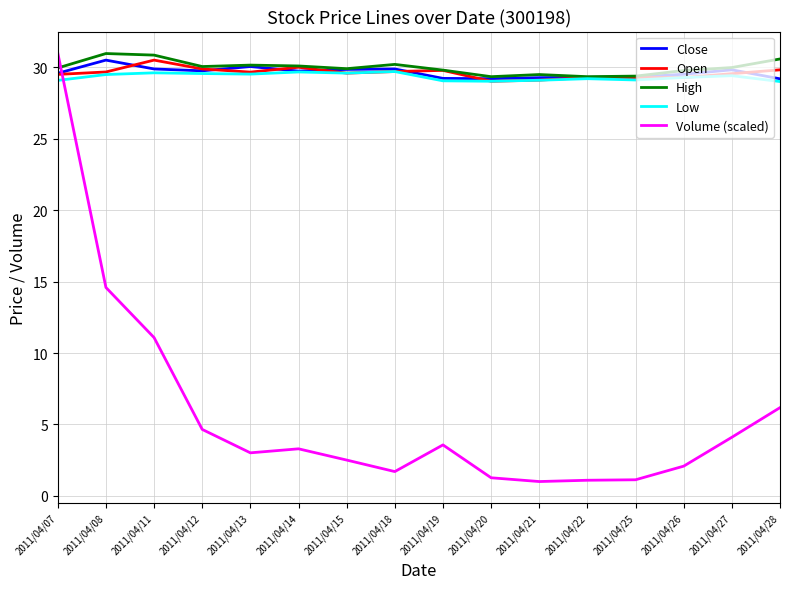

At which label is Volume (scaled) closest to 16?

2011/04/08